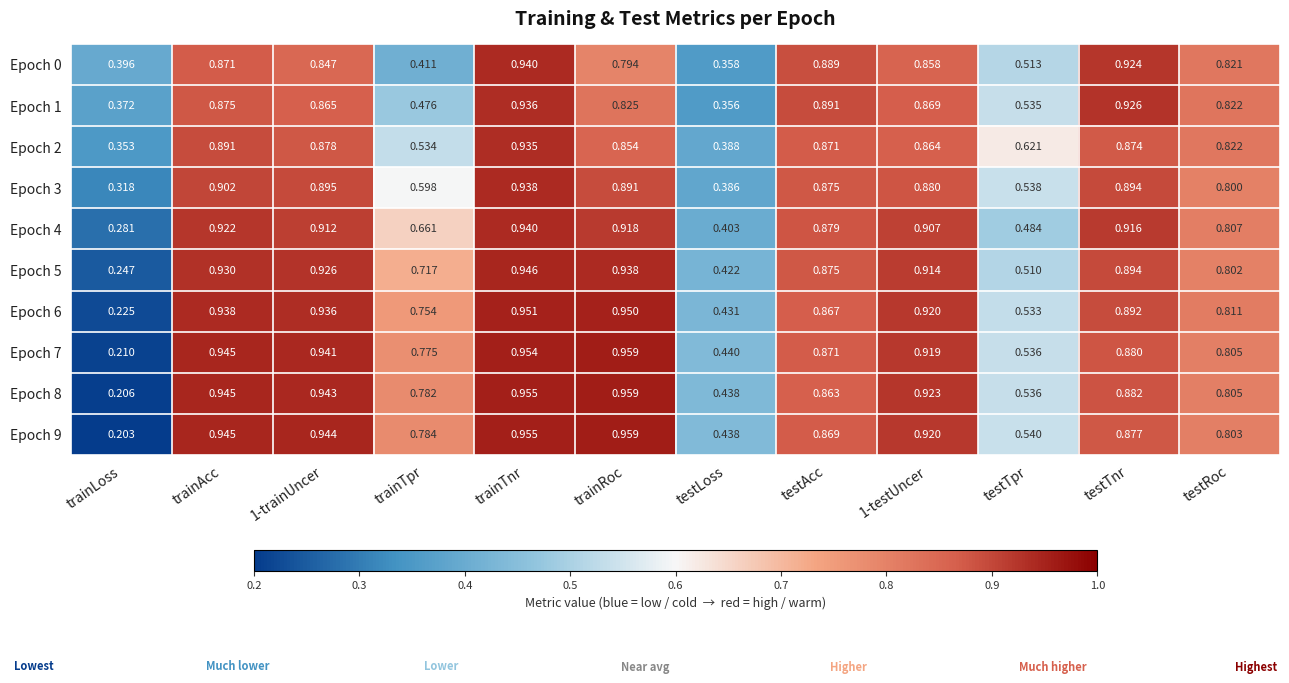

What is the total value across all series at testTnr?

9.0